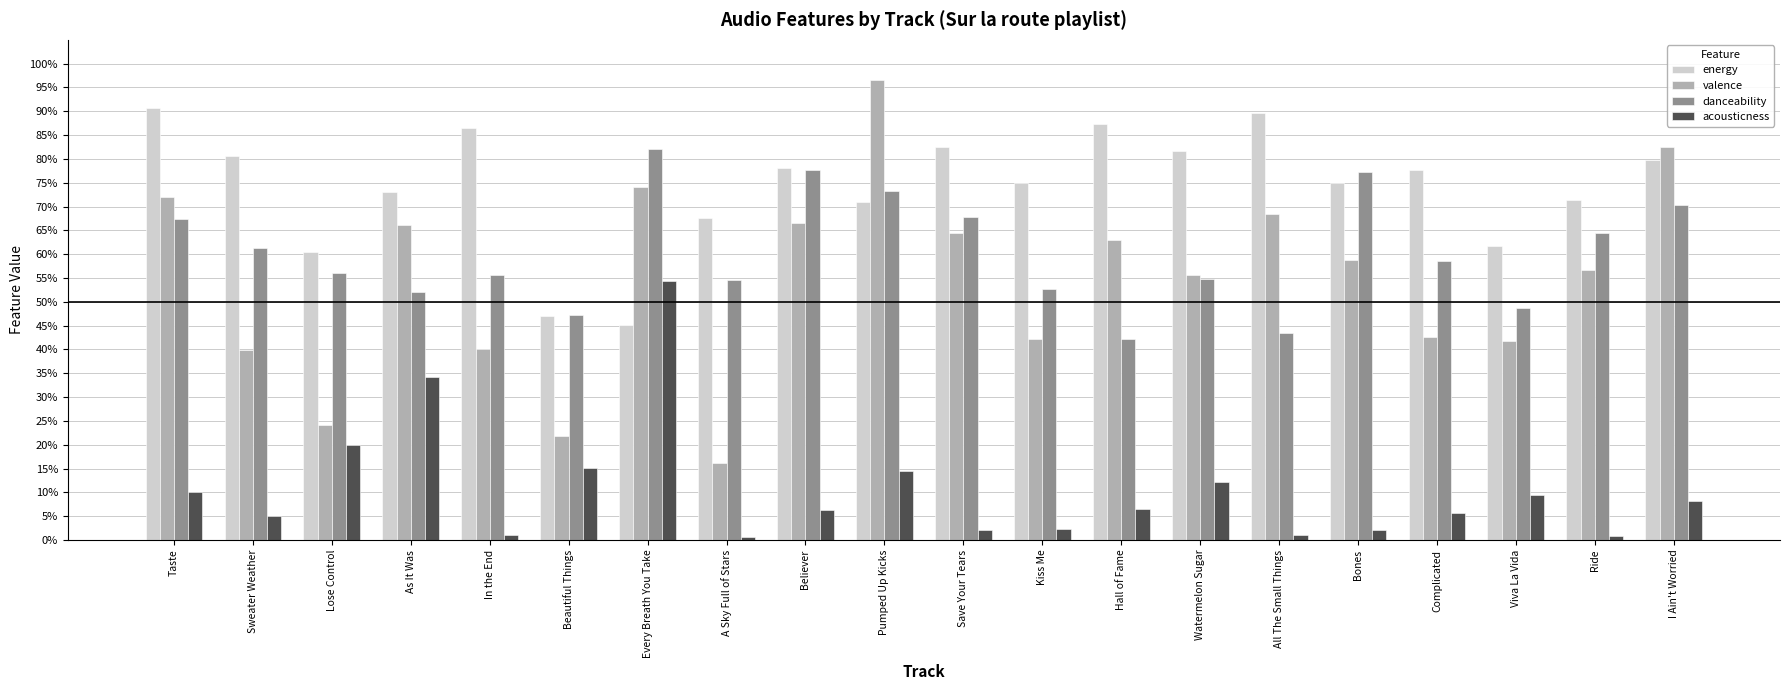

What are all the series names shown in the legend?

energy, valence, danceability, acousticness